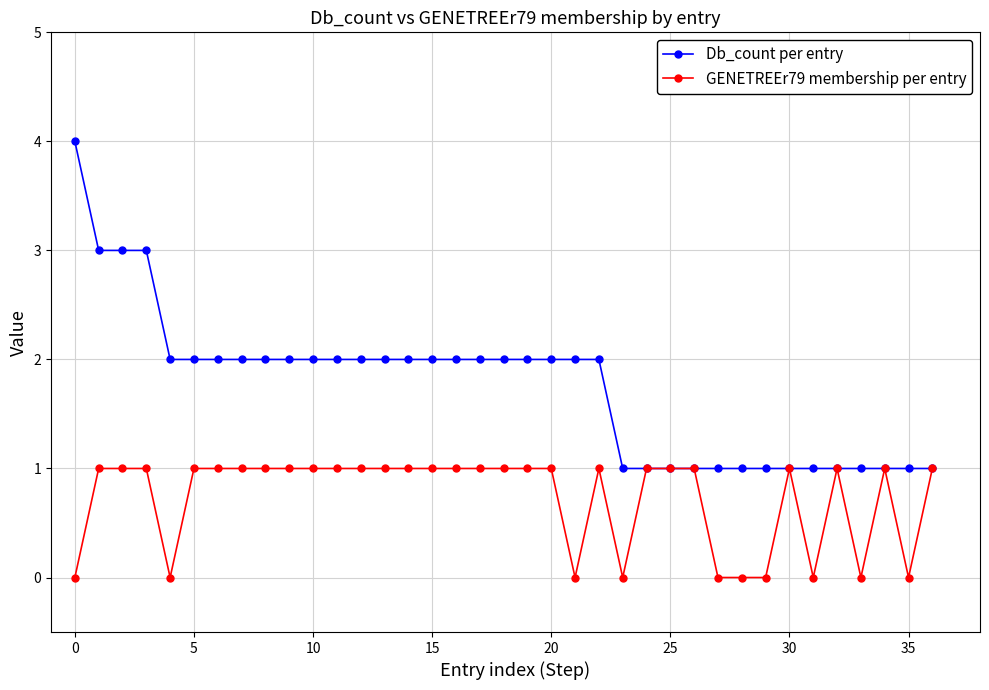

Which series has the largest range (max minus min)?

Db_count per entry